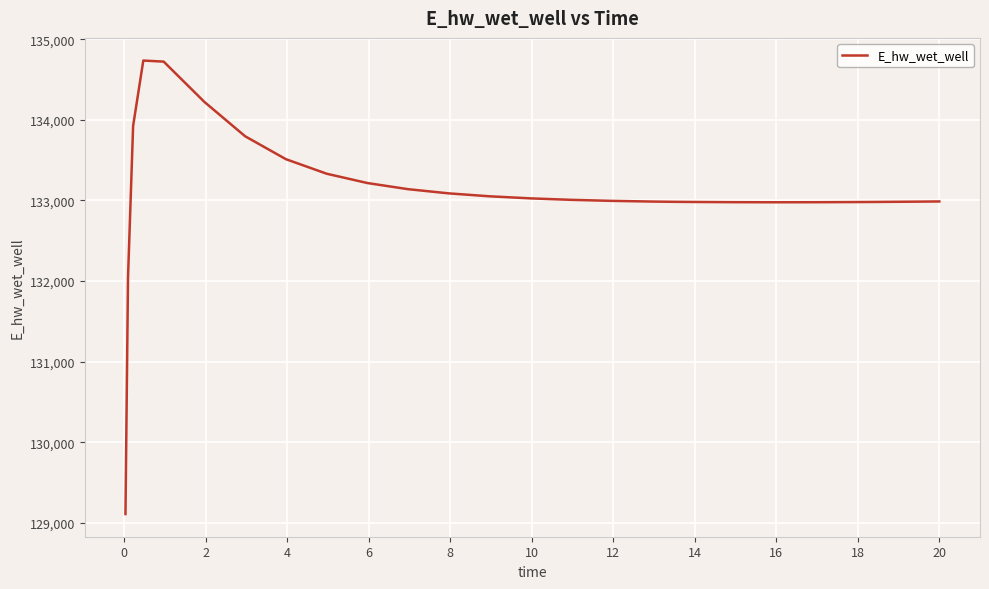

What is the minimum value shown in the chart?

129110.3